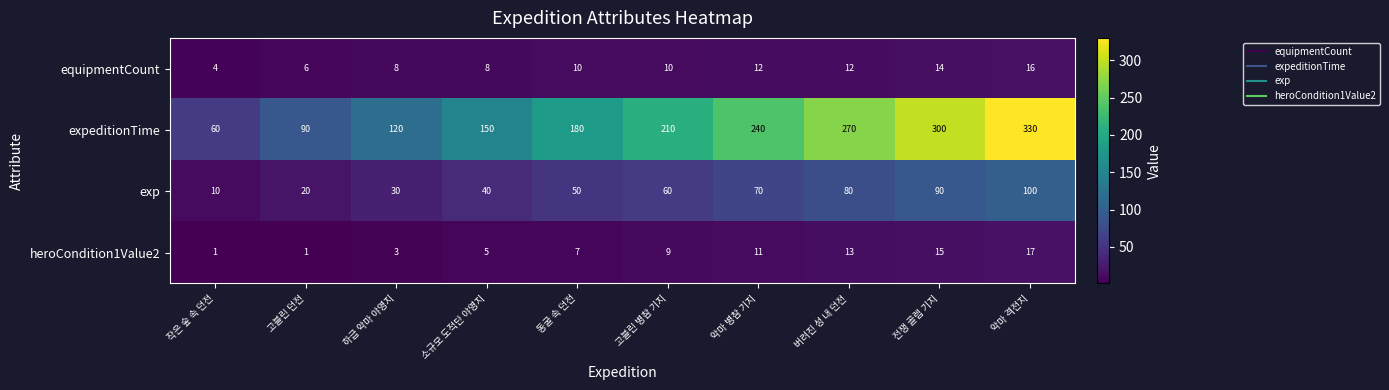

The value of expeditionTime at 버려진 성 내 던전 is 484. True or false?

False